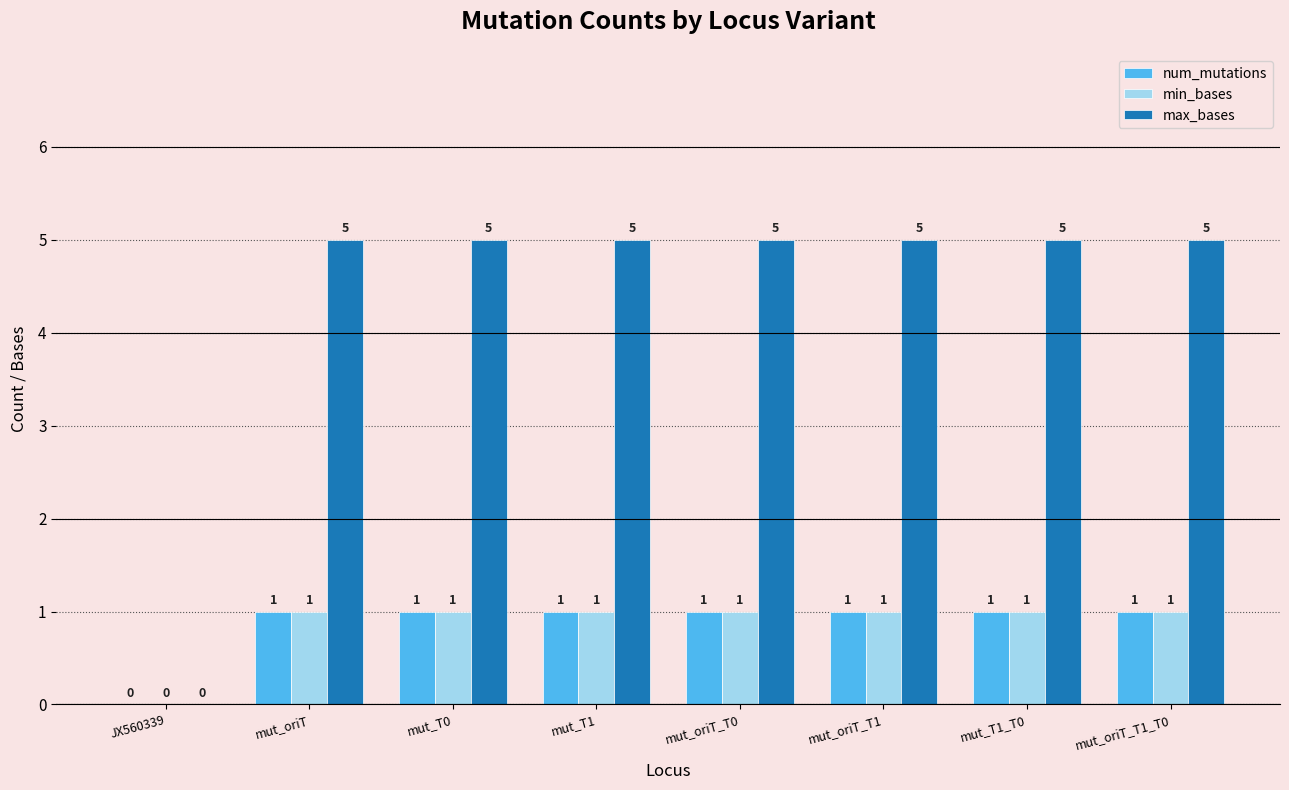

Is the value of max_bases at mut_oriT_T0 greater than the value of min_bases at mut_oriT_T1?

Yes